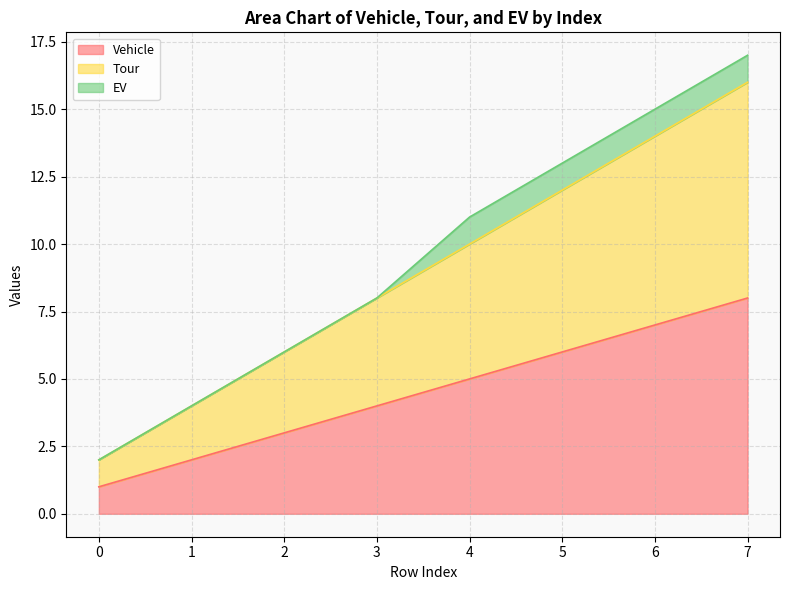

How many data points in Vehicle are above 5?

3